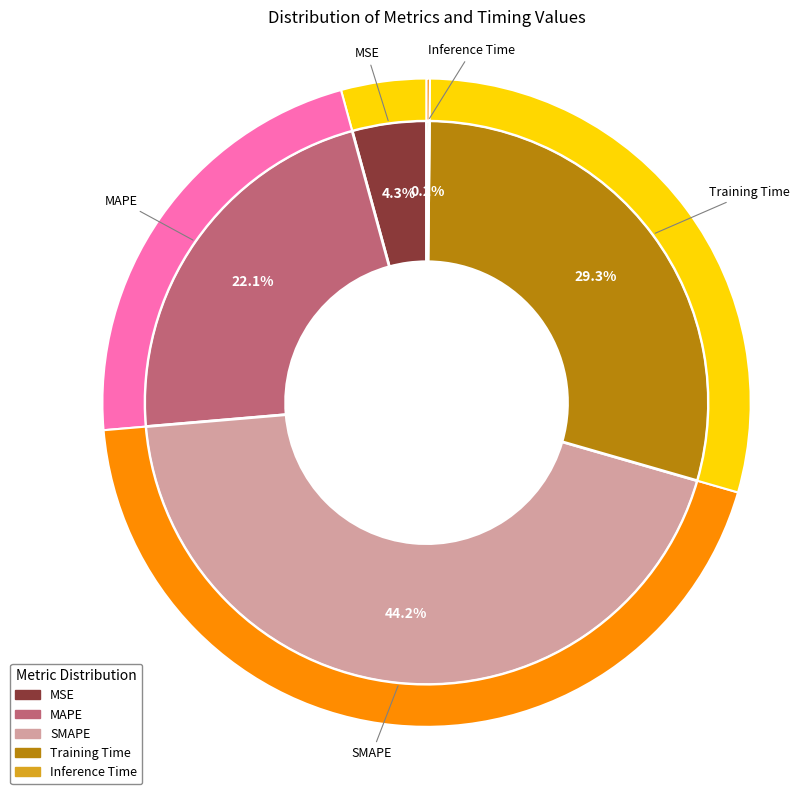

Which has a higher value, MSE or Inference Time?

MSE